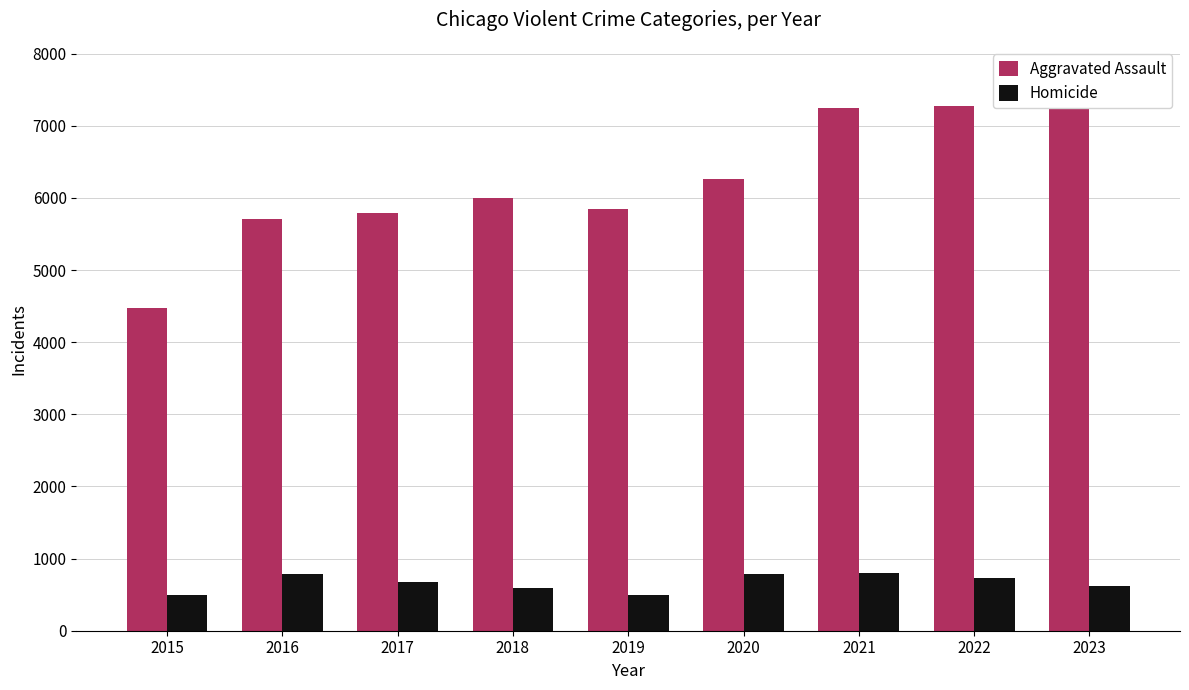

What is the approximate value of Homicide at 2019, to the nearest 50?

500